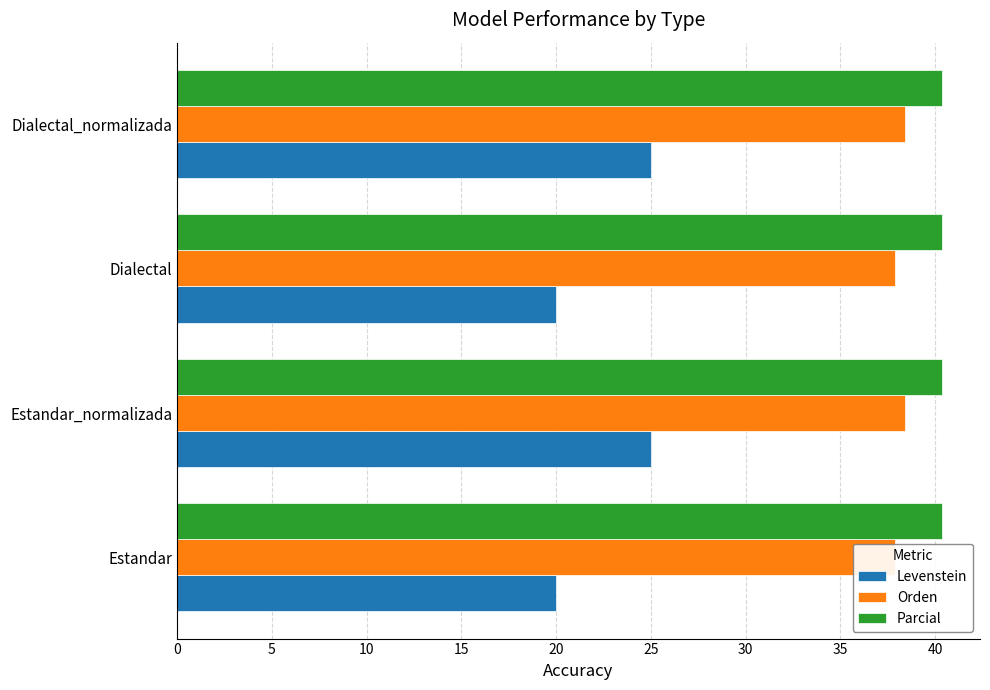

Which series has the largest total across all categories?

Orden